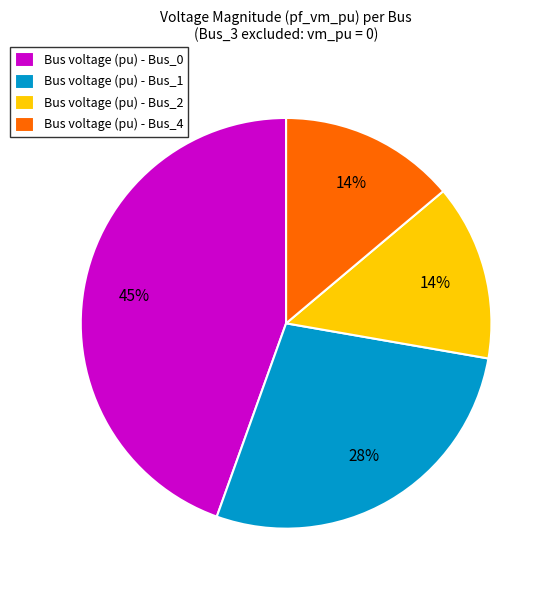

Do Bus voltage (pu) - Bus_1 and Bus voltage (pu) - Bus_0 together represent more than half of the pie?

Yes